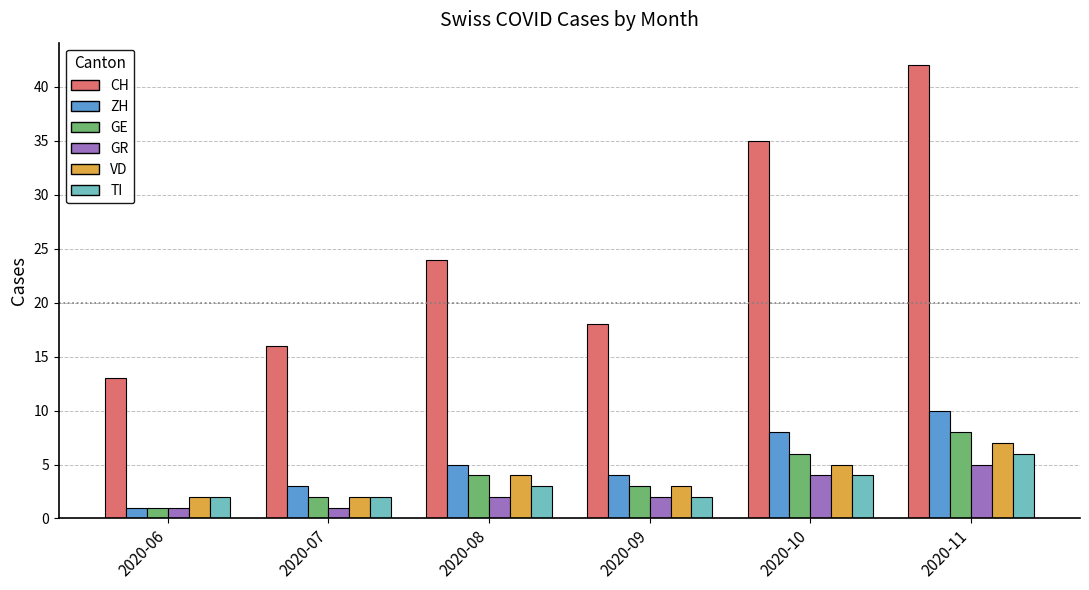

Is the value of VD at 2020-07 greater than the value of CH at 2020-07?

No